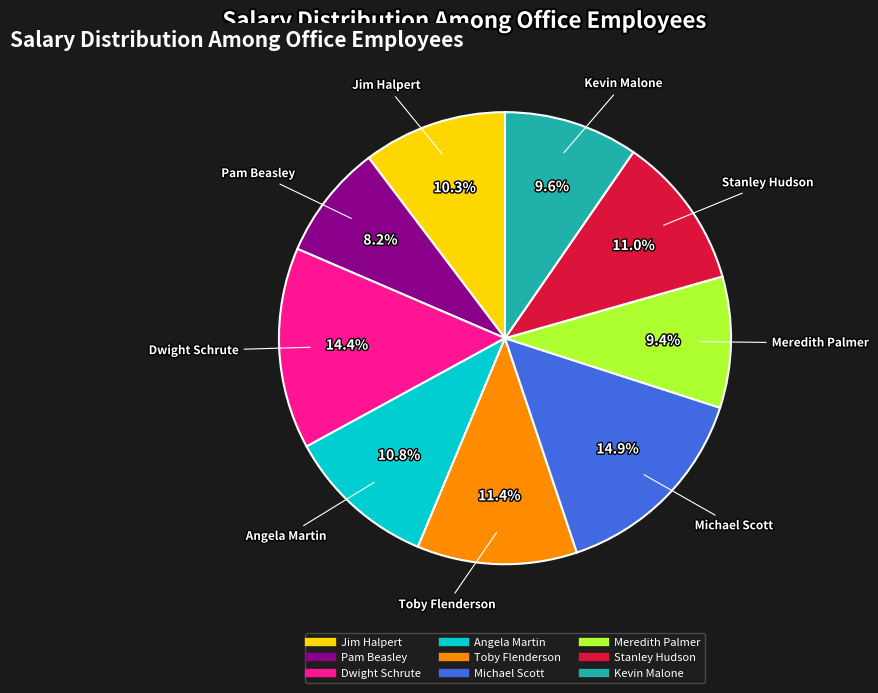

What is the ratio of the value at Angela Martin to the value at Michael Scott?

0.7